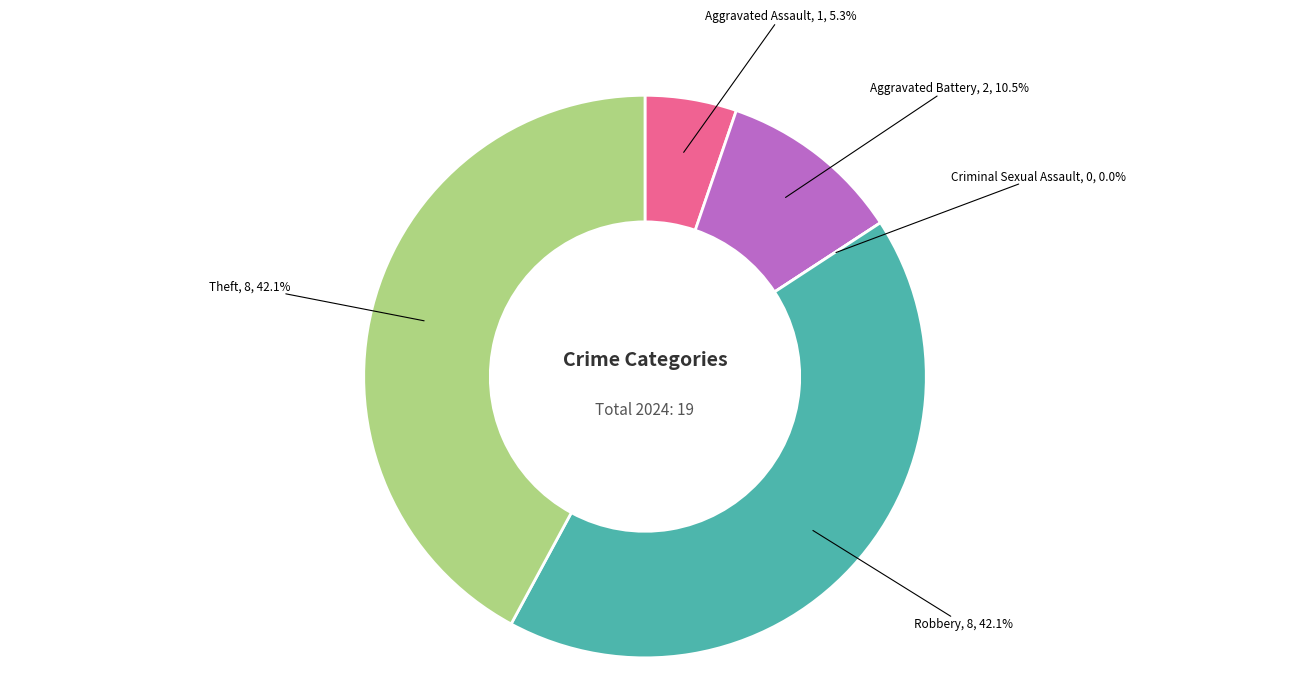

To the nearest percent, what is the combined percentage of Aggravated Assault and Theft?

47%